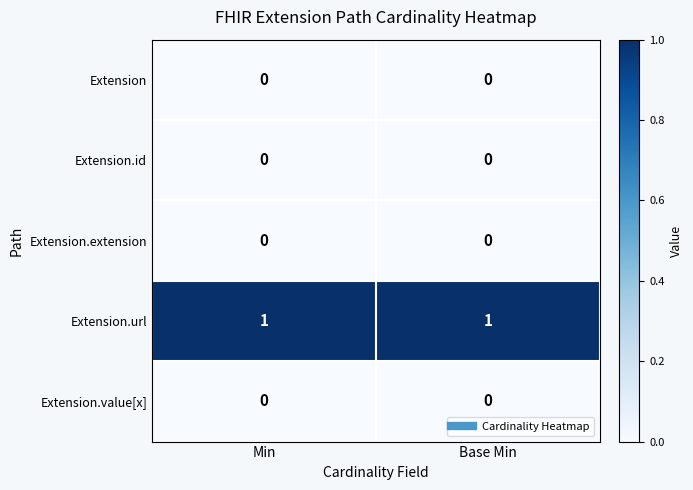

Is it true that Extension.url equals 1 at Base Min?

True